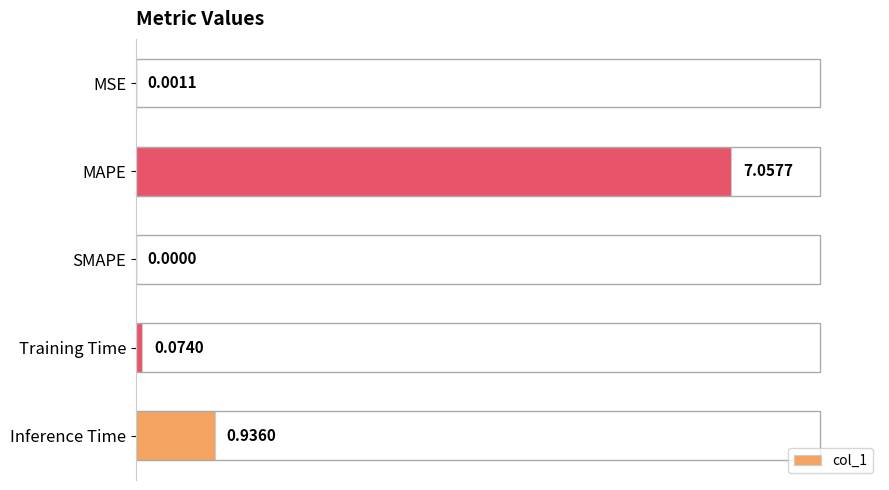

Which label corresponds to the largest value in the chart?

MAPE